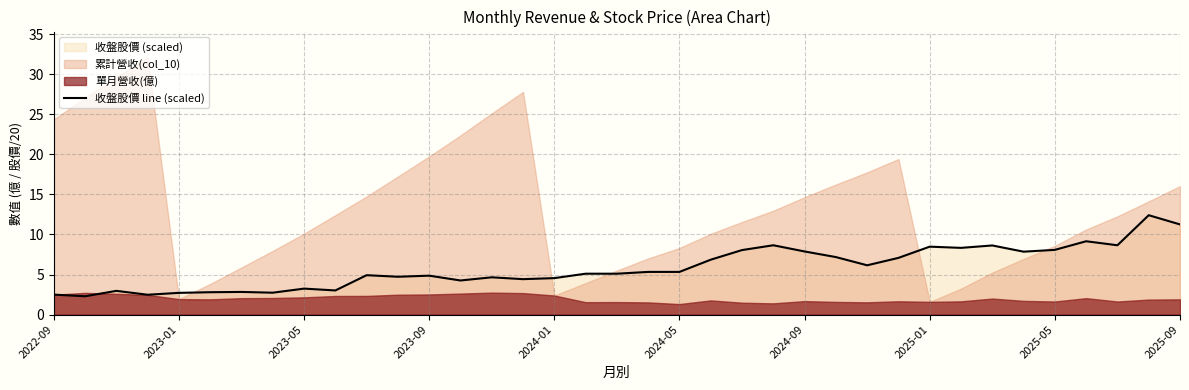

Where is the data nearest to the value 7?

27